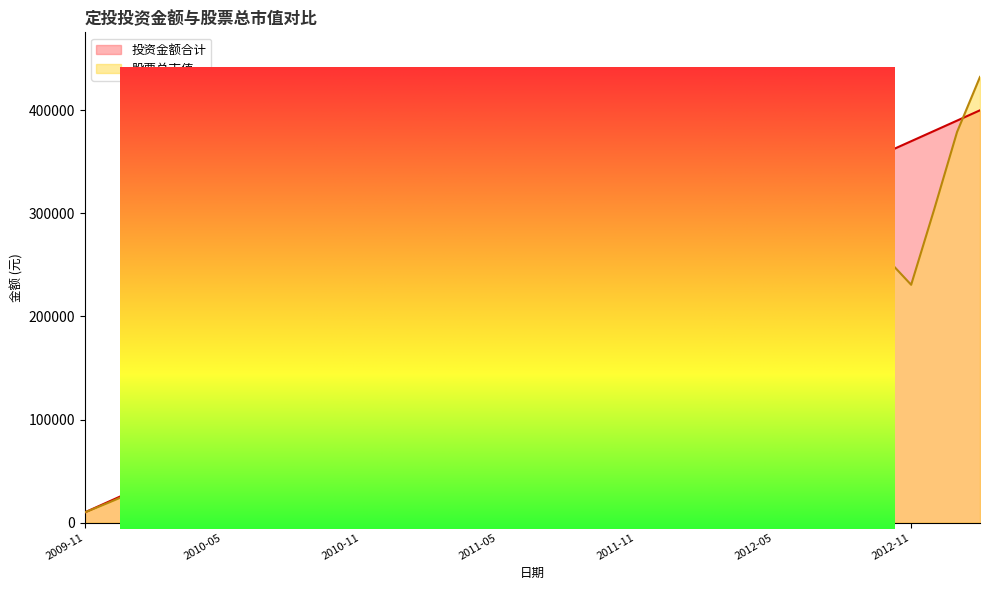

Rank the series at 2012-12 from highest to lowest value.

投资金额合计, 股票总市值